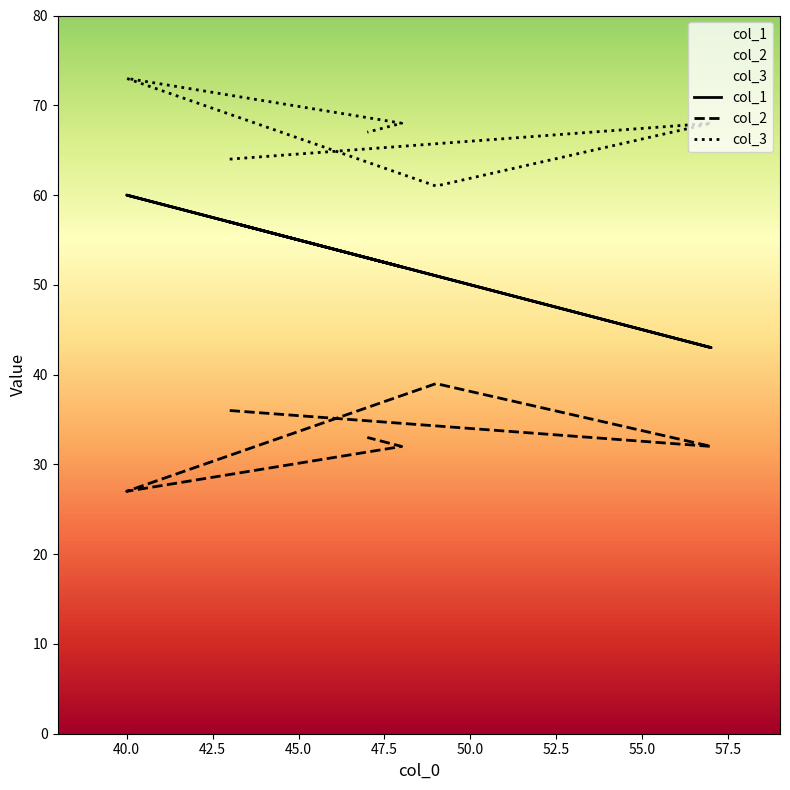

Reading left to right, what are all the values shown in this chart?

col_1: 43=57	57=43	49=51	40=60	48=52	47=53
col_2: 43=36	57=32	49=39	40=27	48=32	47=33
col_3: 43=64	57=68	49=61	40=73	48=68	47=67